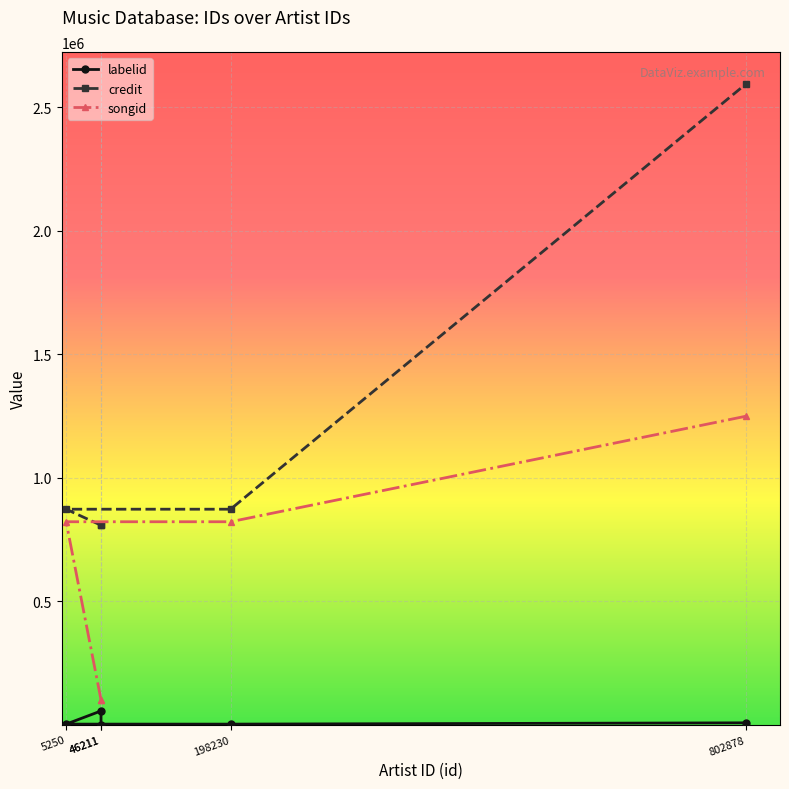

How many negative values does the labelid series have?

1